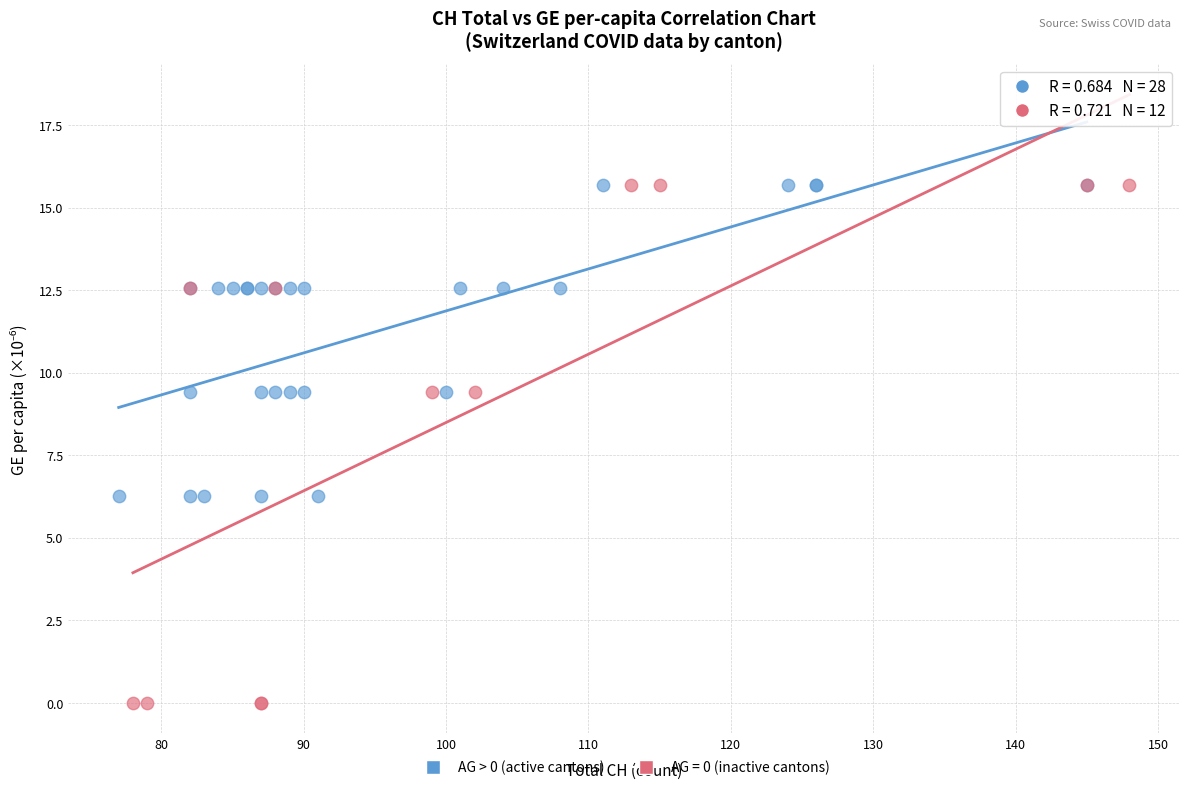

Which series has the widest spread of Y values?

AG = 0 (inactive cantons)